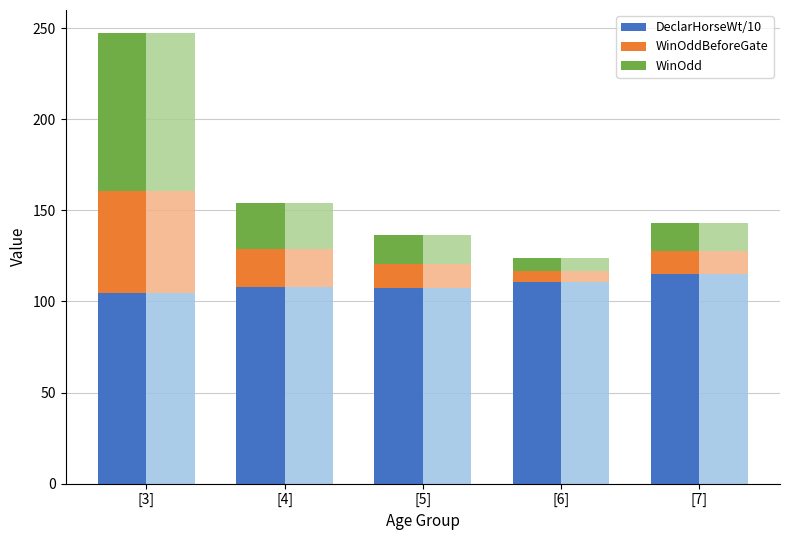

At which category does the chart reach its peak across all series?

[7]